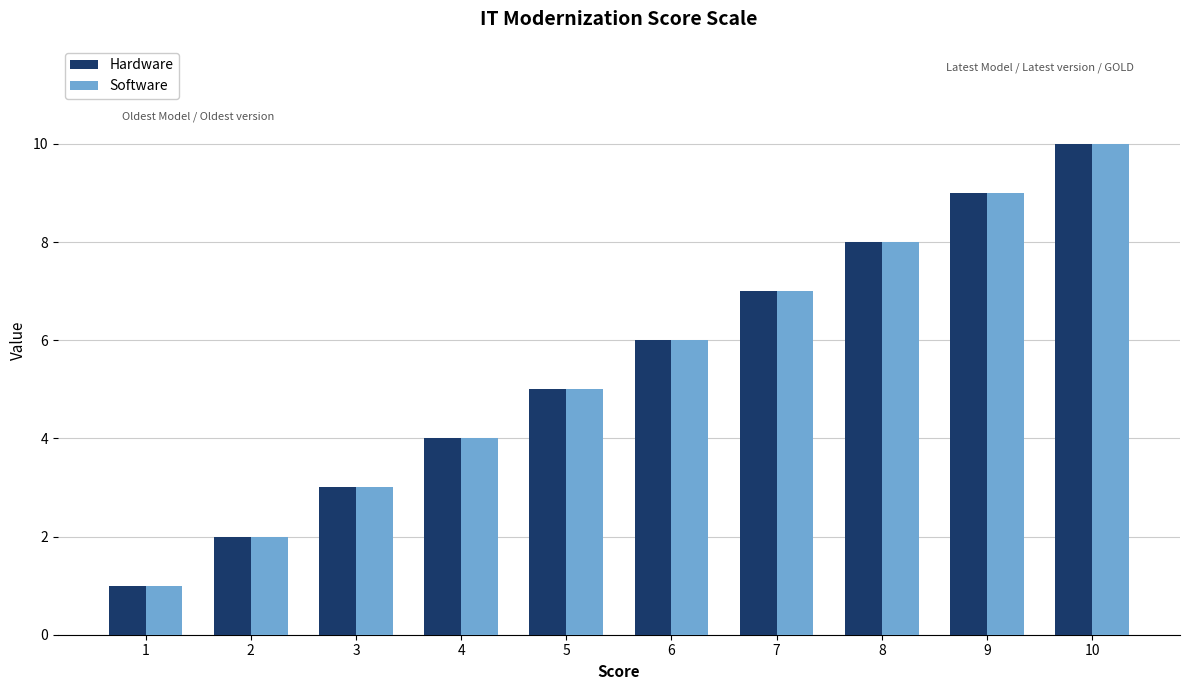

Reading left to right, transcribe all the data shown in this chart.

Hardware: 1	2	3	4	5	6	7	8	9	10
Software: 1	2	3	4	5	6	7	8	9	10